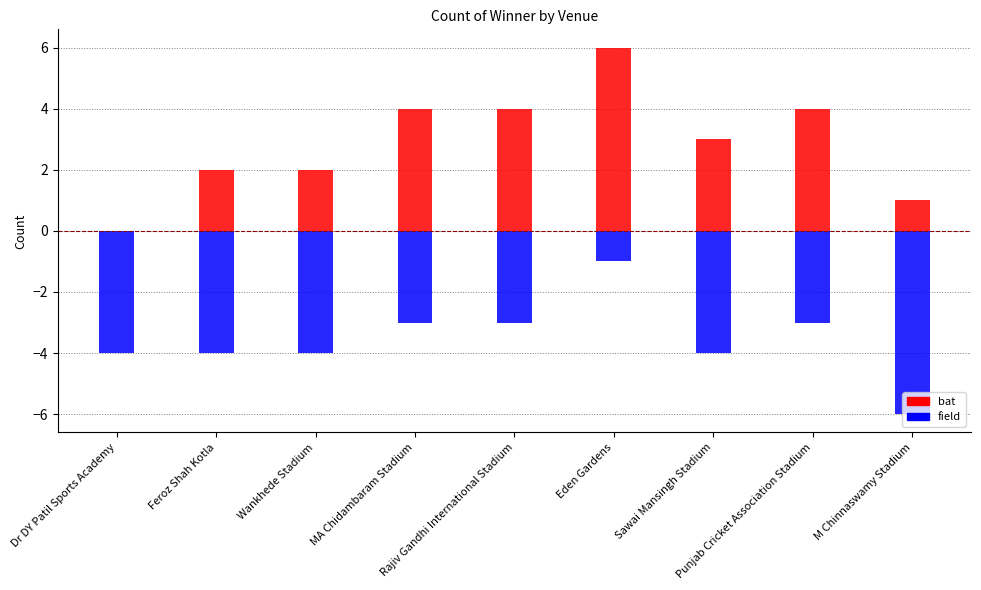

What is the difference between the highest and lowest values at Eden Gardens?

7